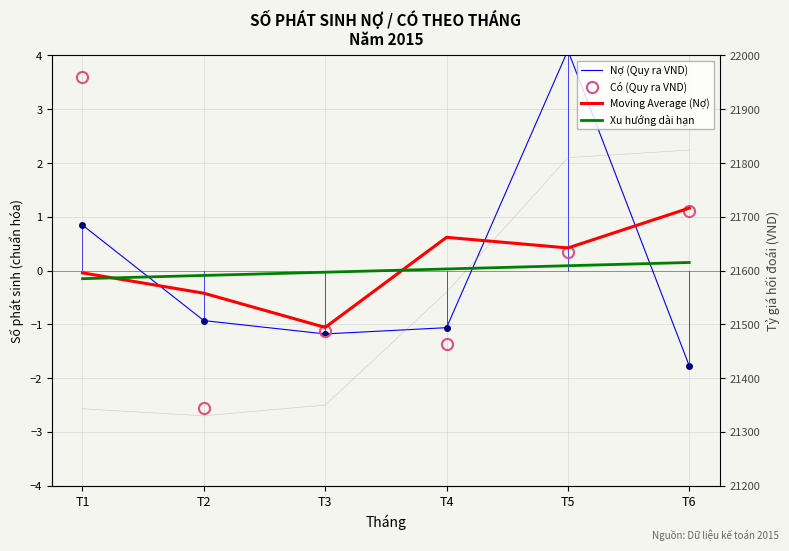

Which series has the widest spread of values?

Có (Quy ra VND)